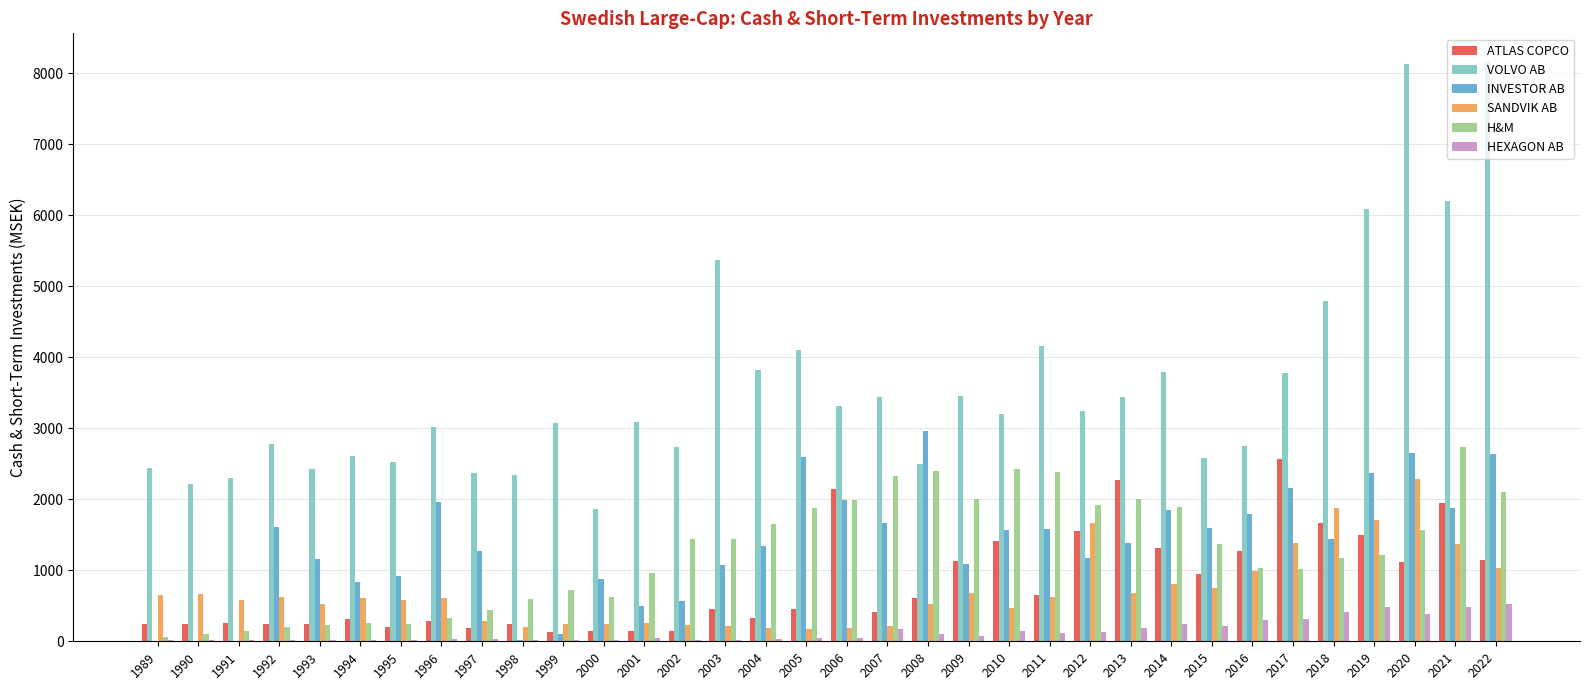

The H&M series shows 332.9 at 1996. True or false?

True